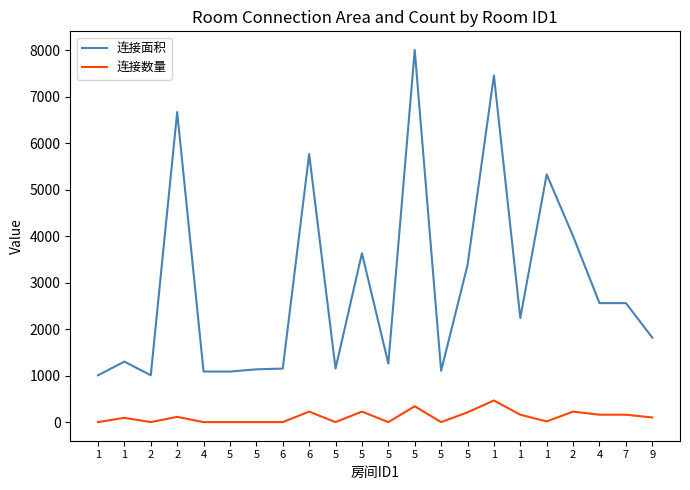

Is it true that 连接面积 equals 8142 at 6?

False